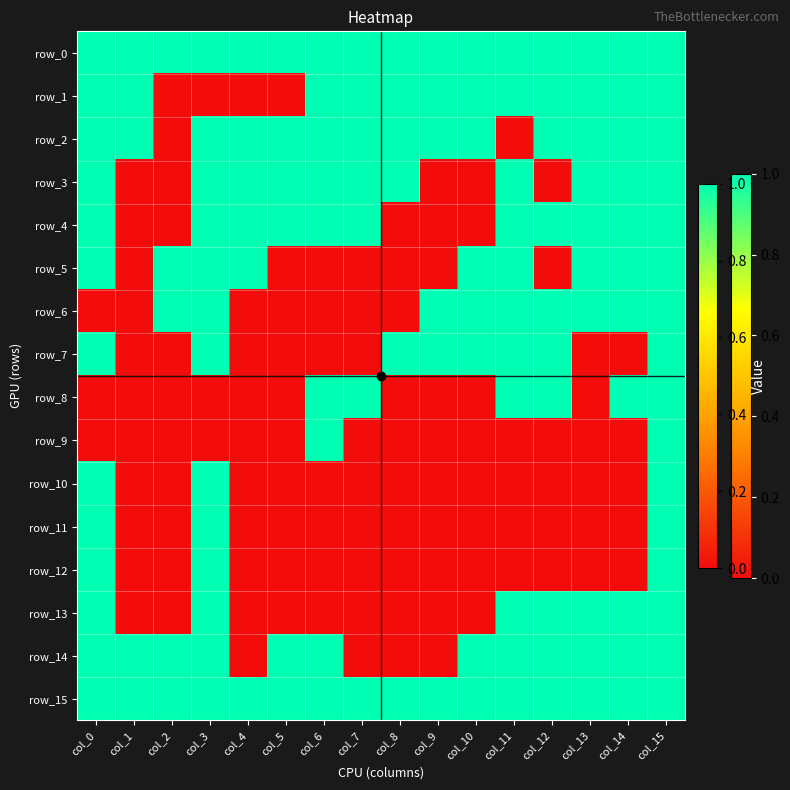

Rank the series at col_13 from lowest to highest value.

row_7, row_8, row_9, row_10, row_11, row_12, row_0, row_1, row_2, row_3, row_4, row_5, row_6, row_13, row_14, row_15